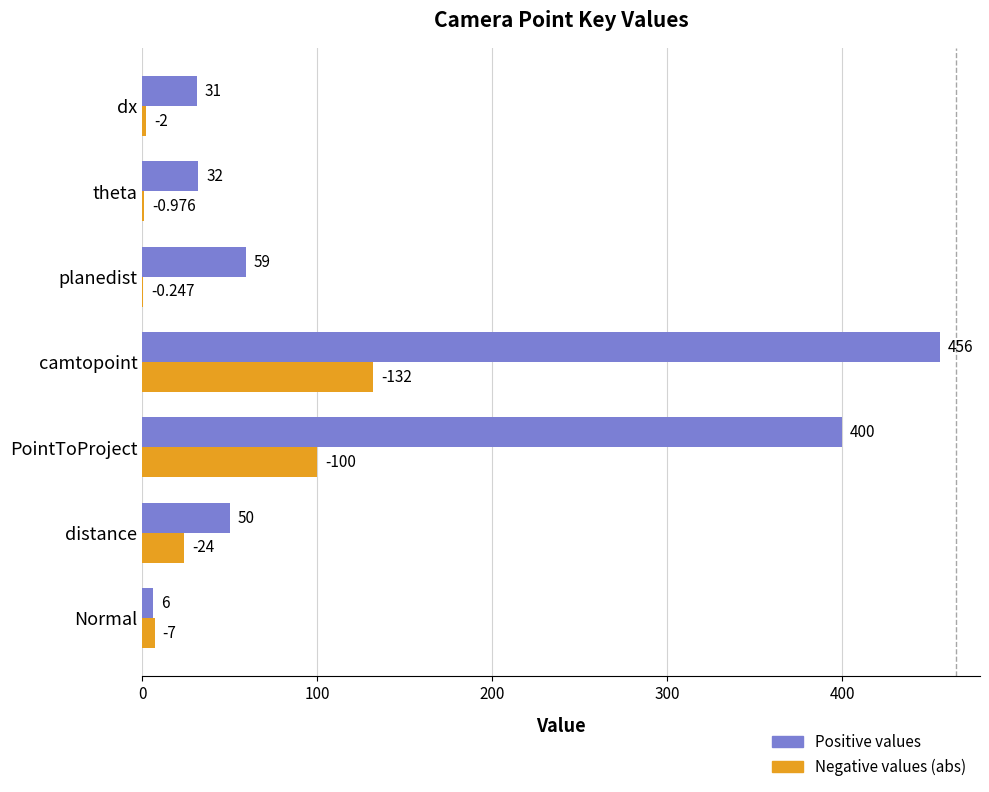

Between planedist and theta, which series saw the biggest shift?

Positive values